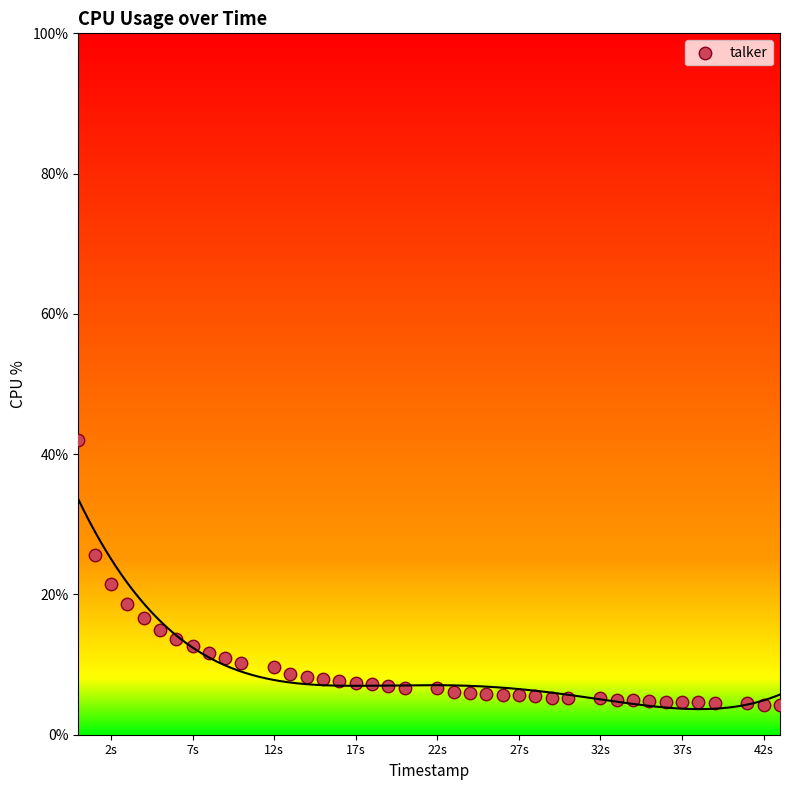

What Y value in the scatter plot is closest to 23?

21.5